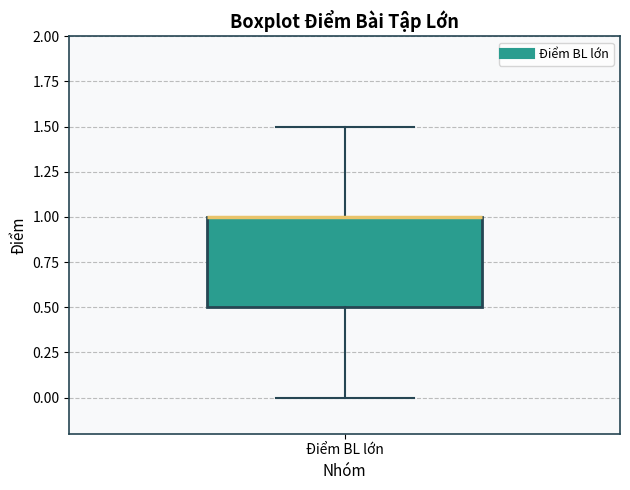

Read this box plot against the y-axis: the position of the median line, the range covered by the box, and the ends of both whiskers. The values are not printed on the chart, so give them approximately, as read against the axis.

median 1.0 (drawn on the box's upper edge), box 0.5 to 1.0, whiskers 0.0 to 1.5